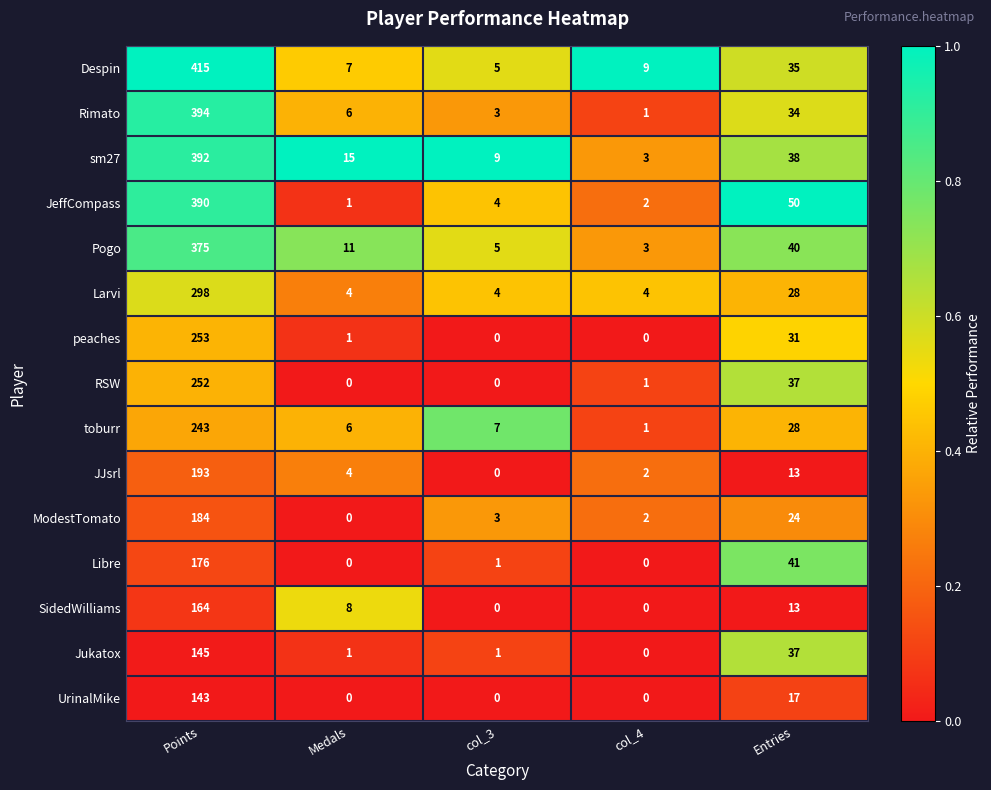

True or false: UrinalMike has a value of 0 at Medals.

True